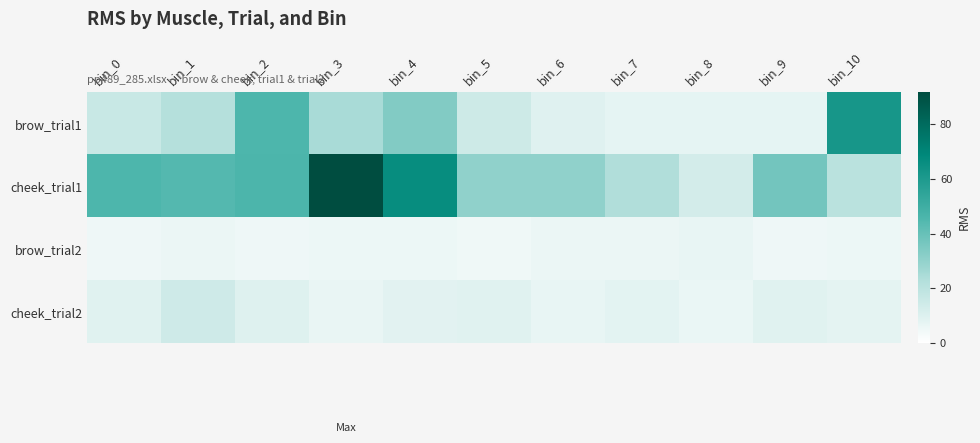

At bin_6, list the series in order from smallest to largest.

brow_trial2, cheek_trial2, brow_trial1, cheek_trial1